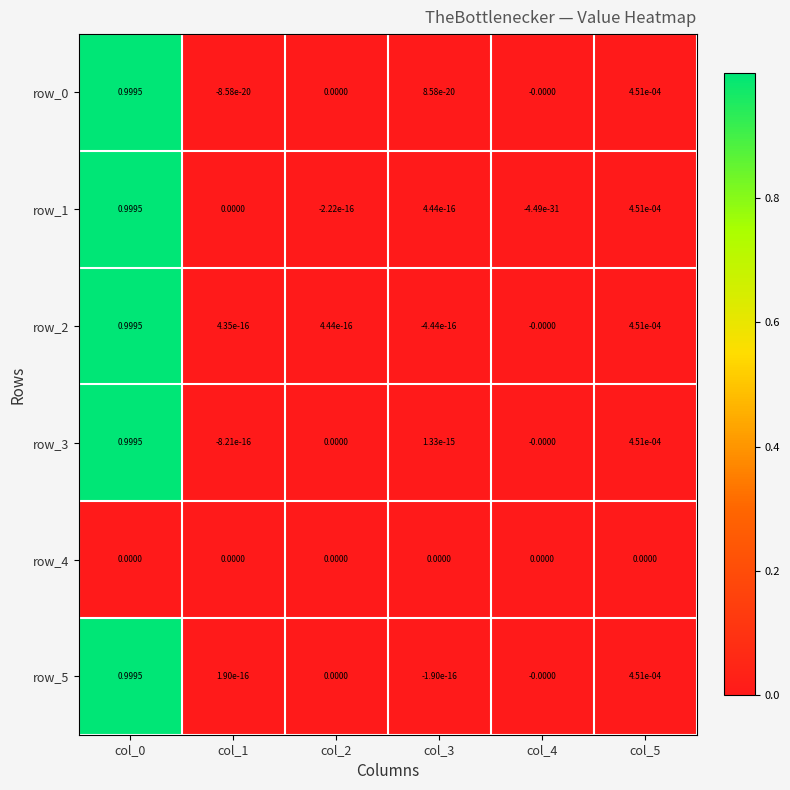

Is the value of row_5 at col_1 greater than the value of row_1 at col_0?

No